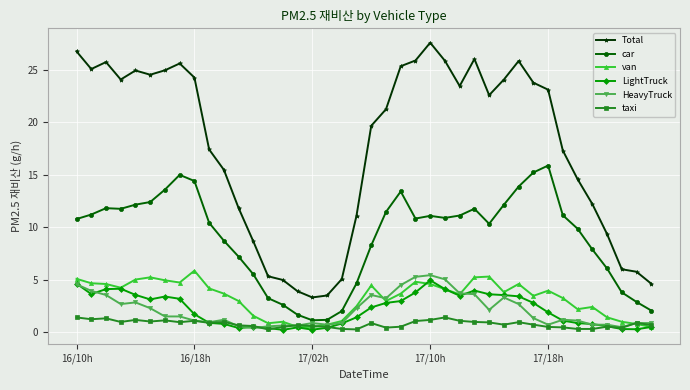

True or false: van and Total intersect in this chart.

False